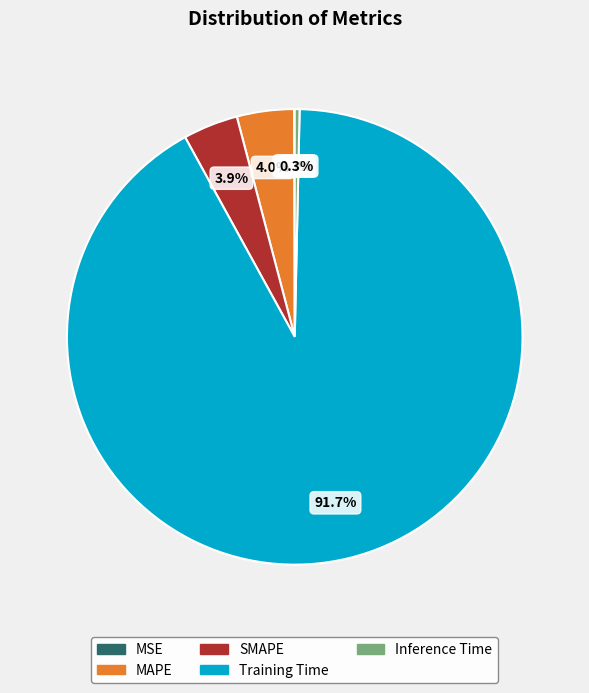

To the nearest percent, what is the average slice percentage?

20%